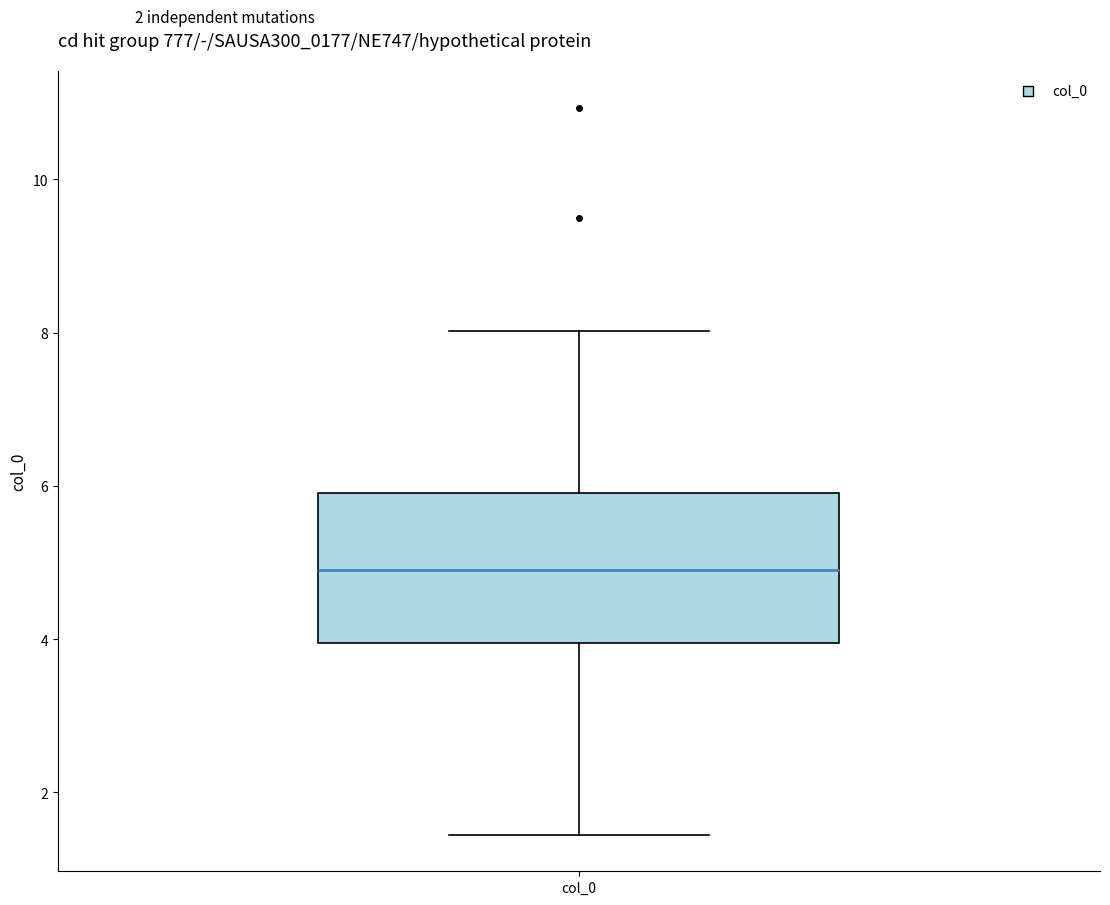

Transcribe this box plot: give where the median line is, the range the box spans, and where the two whiskers end, as read against the y-axis. The values are not printed on the chart, so give them approximately, as read against the axis.

median 4.8, box 4.0 to 6.0, whiskers 1.4 to 8.0